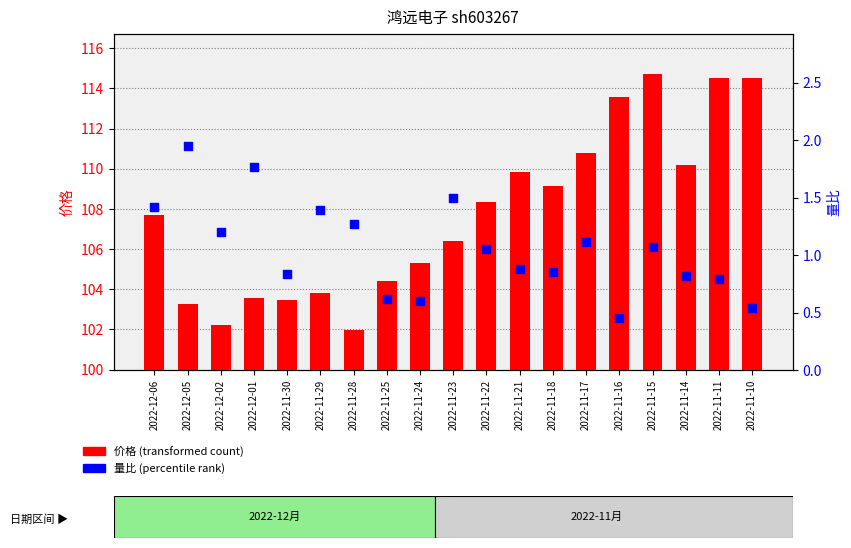

Is the value of 价格 at 2022-11-17 greater than the value of 量比 at 2022-11-11?

Yes